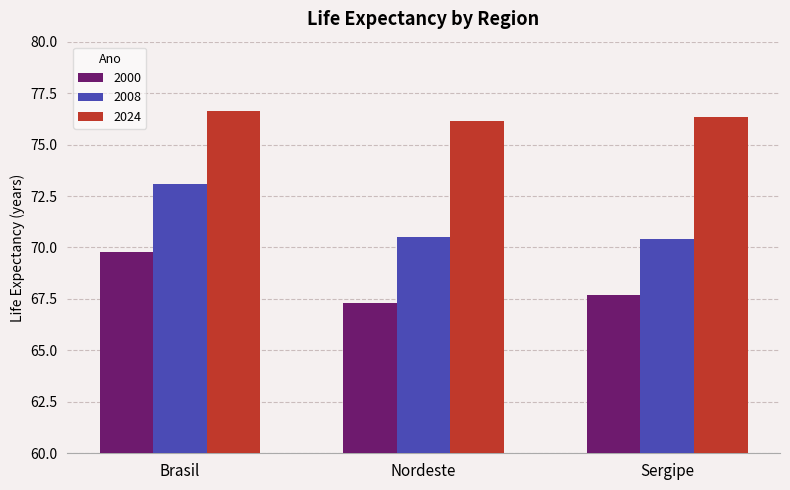

Reading left to right, list all the values displayed in this chart.

2000: 69.8	67.3	67.7
2008: 73.1	70.5	70.4
2024: 76.6	76.2	76.4